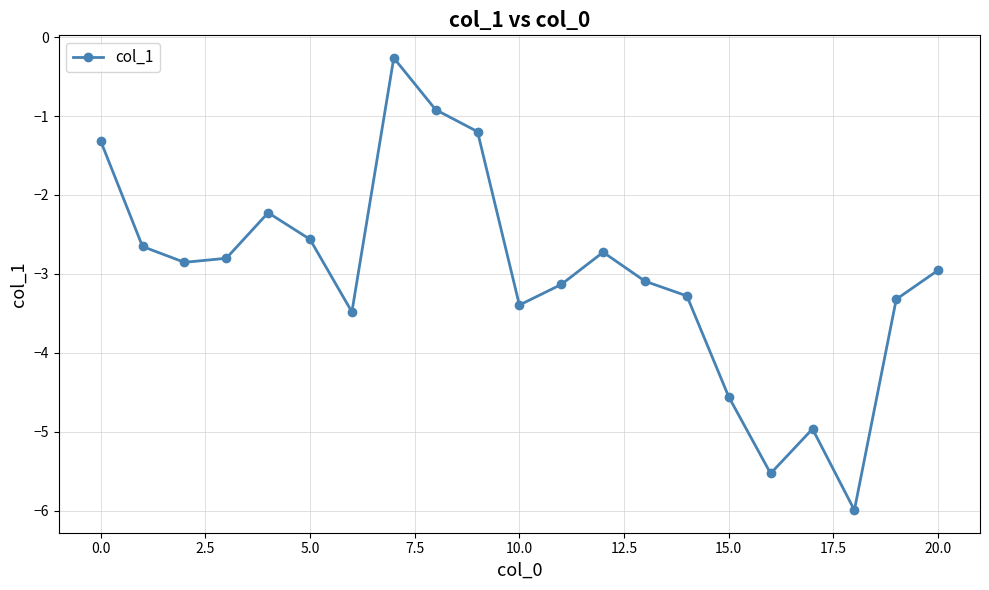

What is the average value?

-3.0